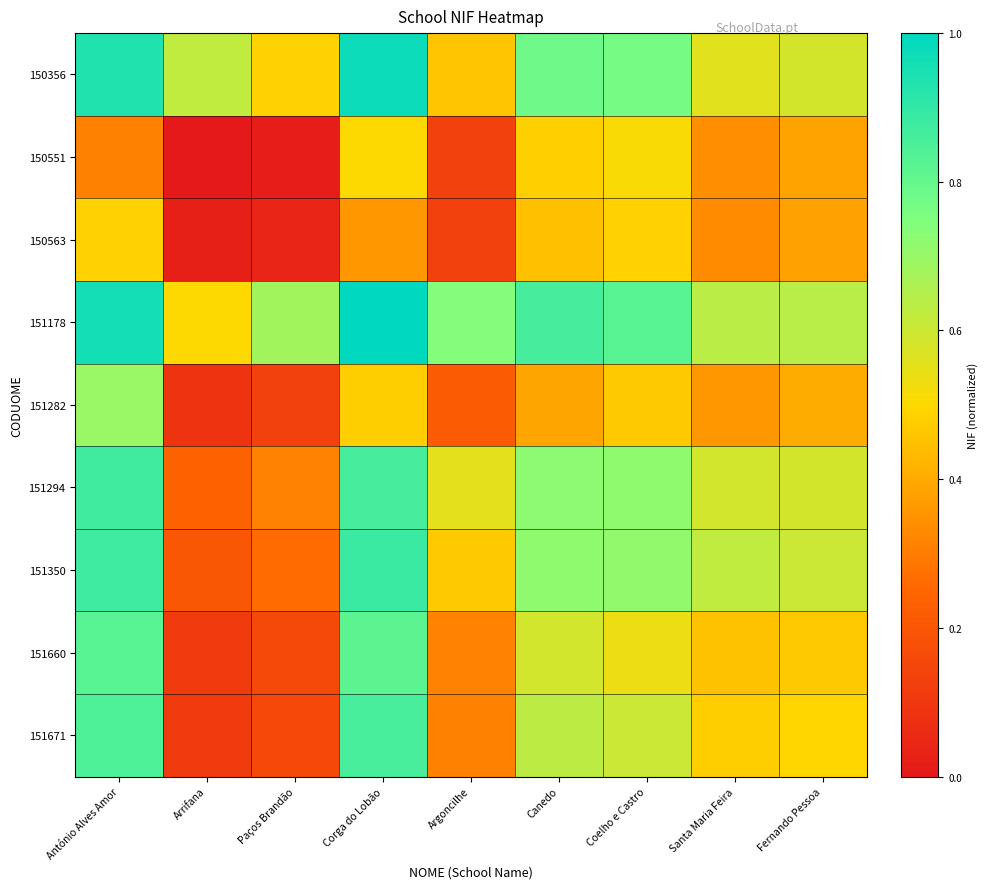

What is the total value across all series at Fernando Pessoa?

4.5